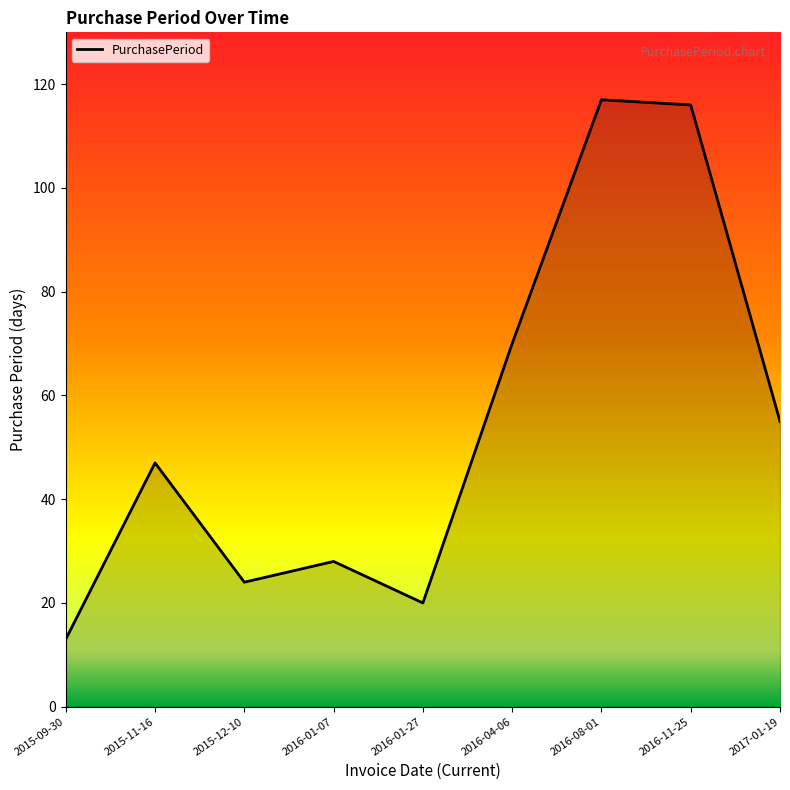

What is the maximum value shown in the chart?

117